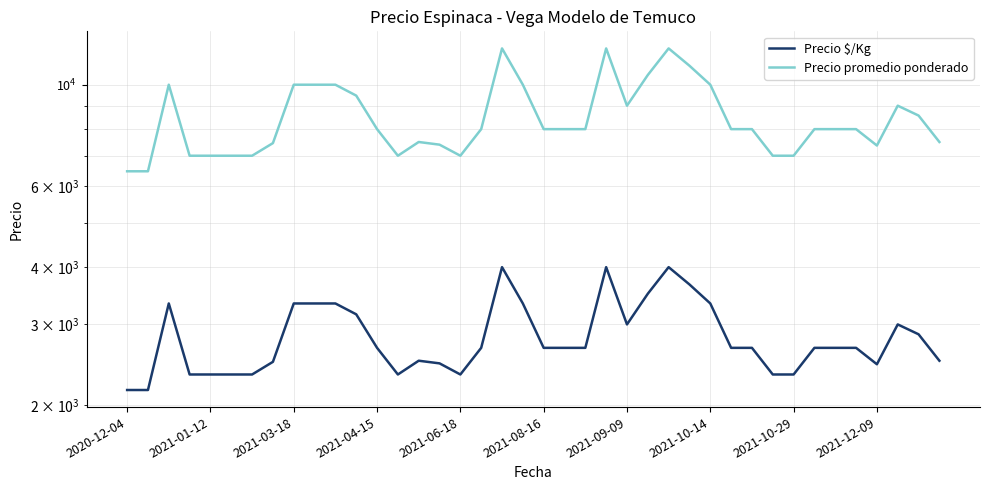

At which category does the chart reach its minimum across all series?

2020-12-04